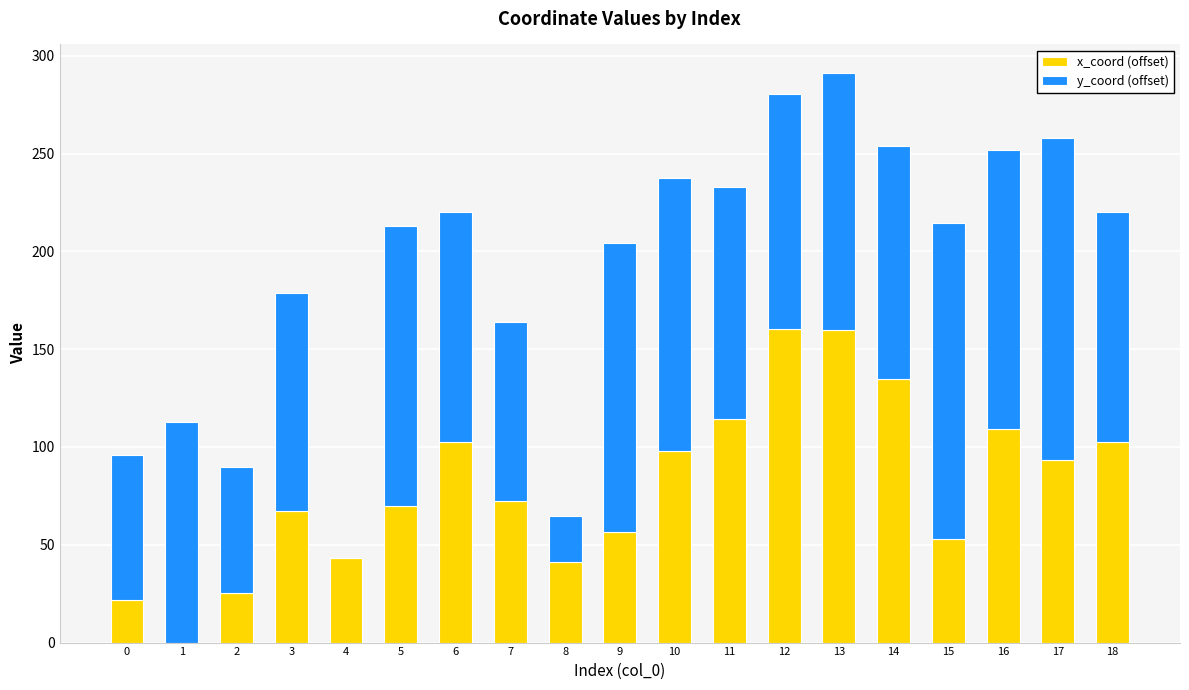

How many data points in x_coord (offset) are above 72?

10